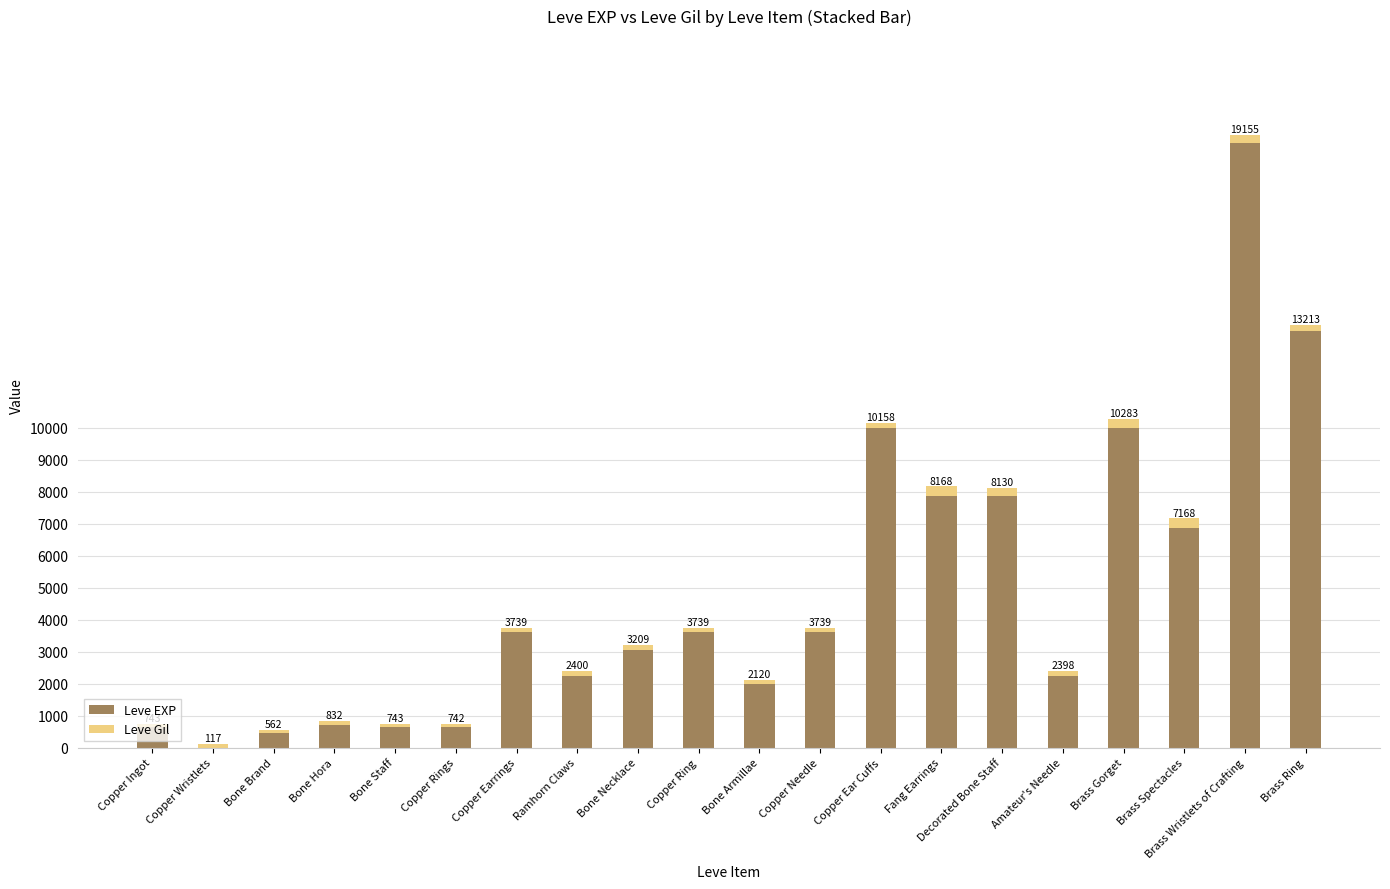

Where is Leve EXP nearest to the value 9455?

Copper Ear Cuffs